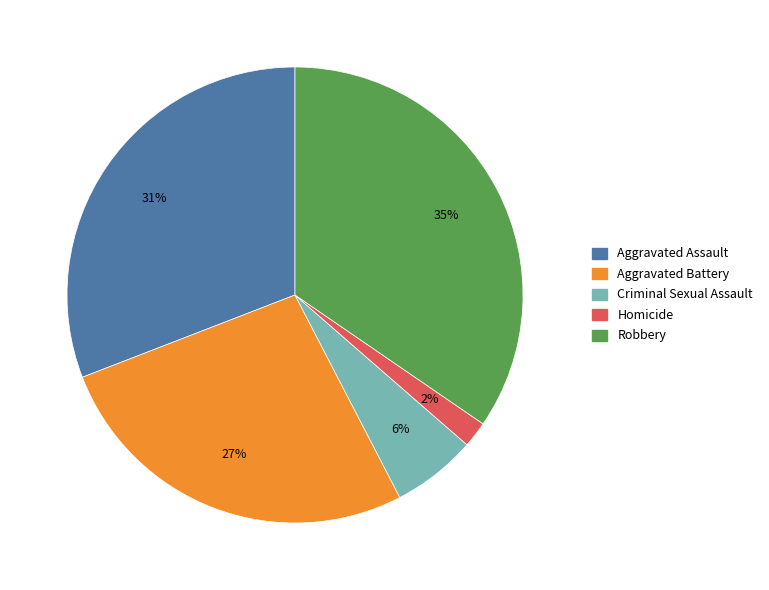

What is the largest slice in the pie chart?

Robbery